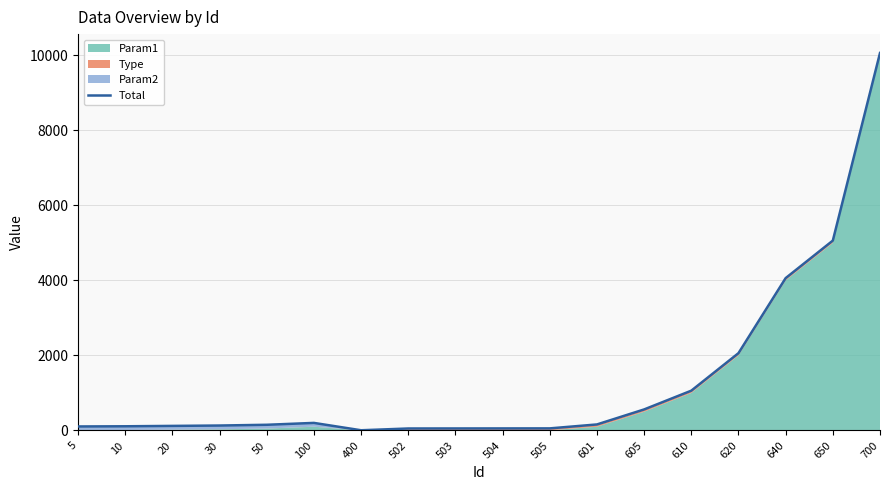

What is the value of the 9th point from the left?

54